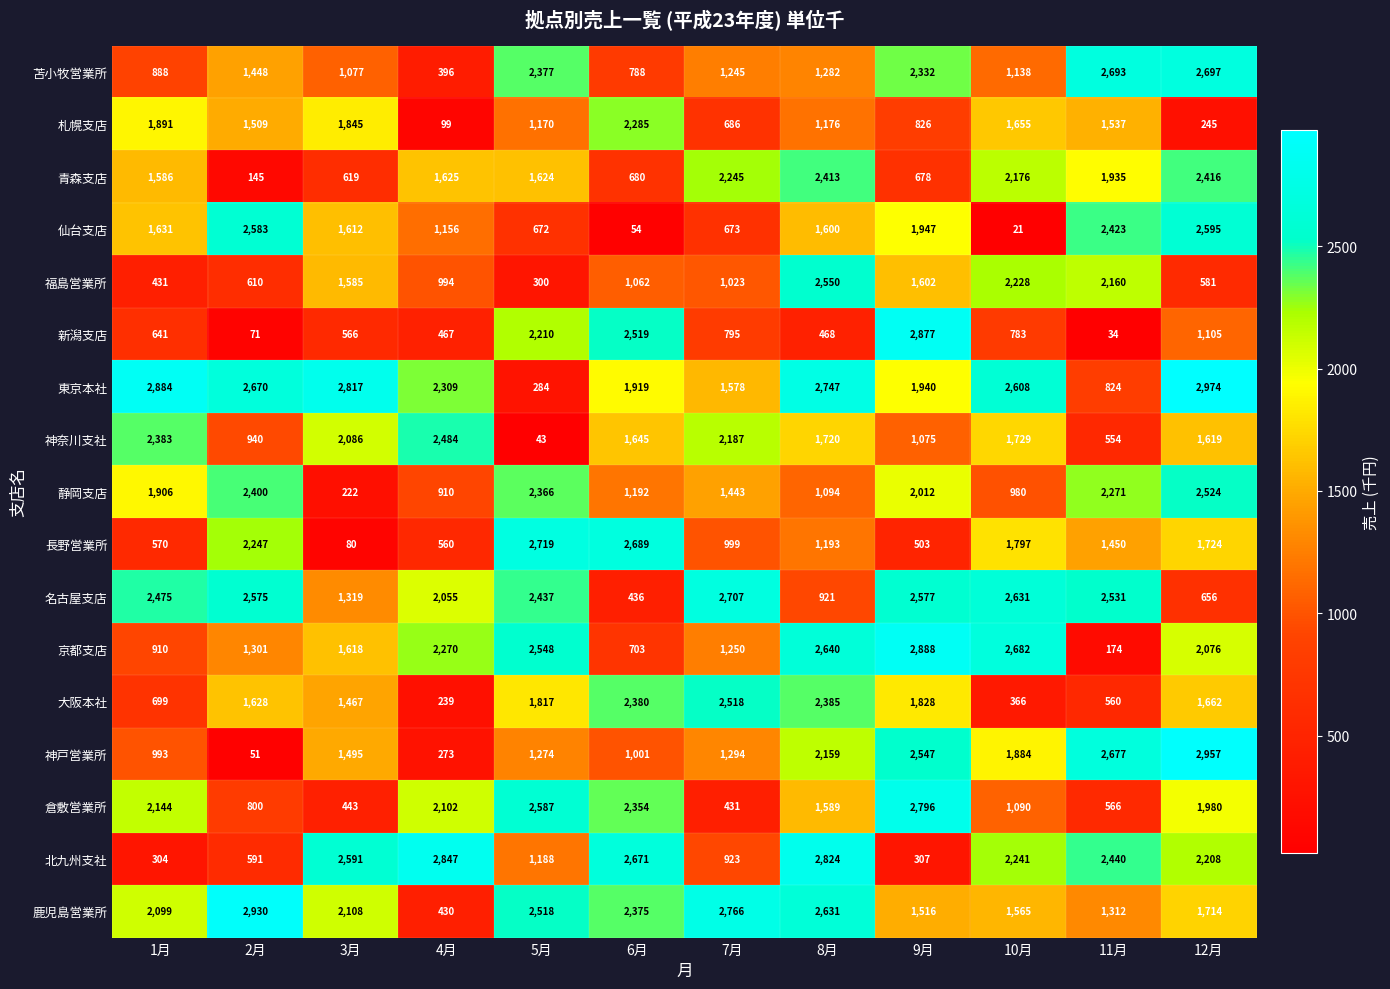

Between 7月 and 10月, which series saw the biggest shift?

大阪本社